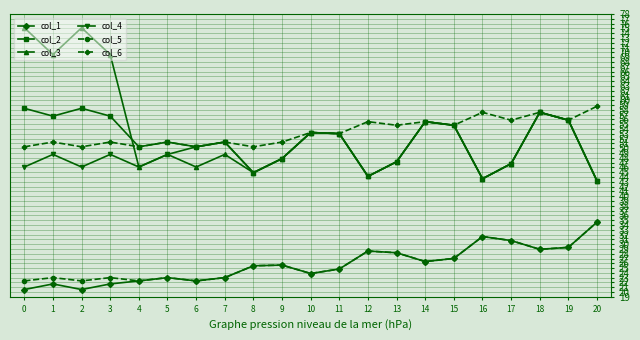

True or false: col_5 has more than 0 points higher than both neighbors.

True